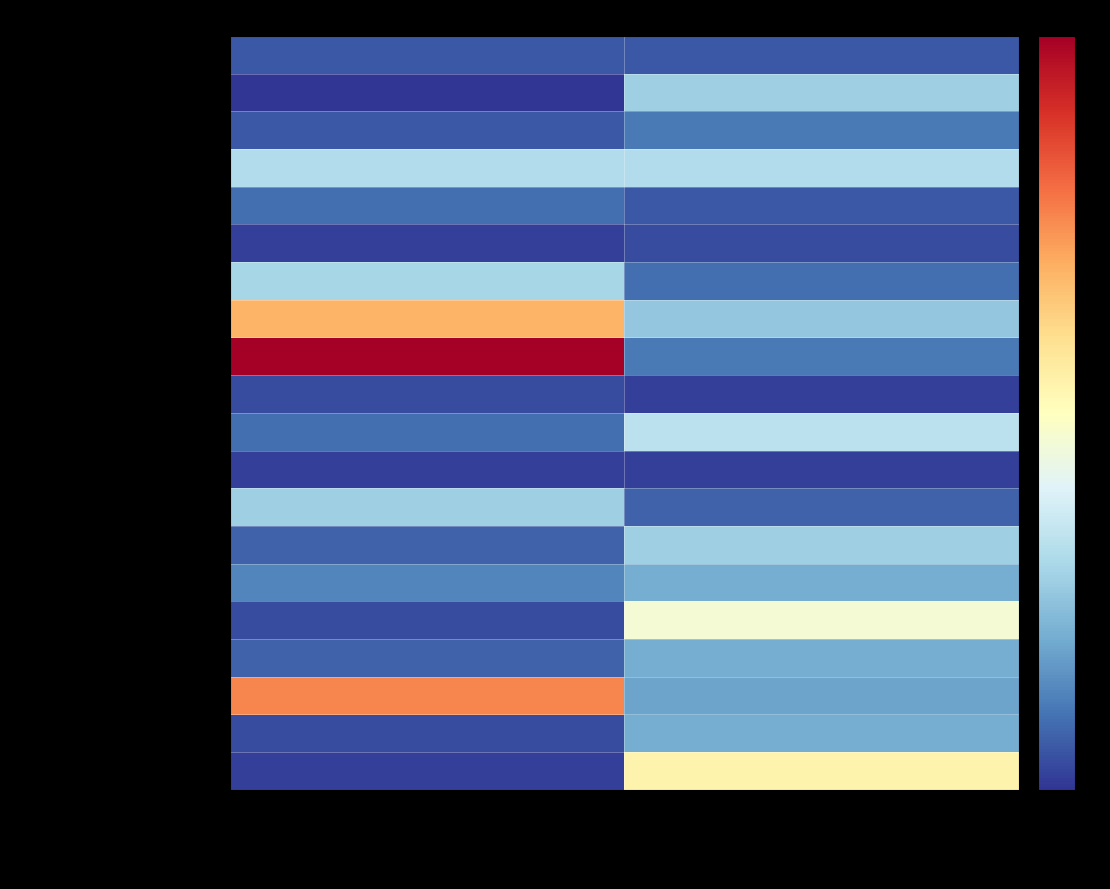

Which series changed the most between Cantidad de Audiencias and Duración Promedio en Minutos?

Audiencia De Formal. De La Investigación.